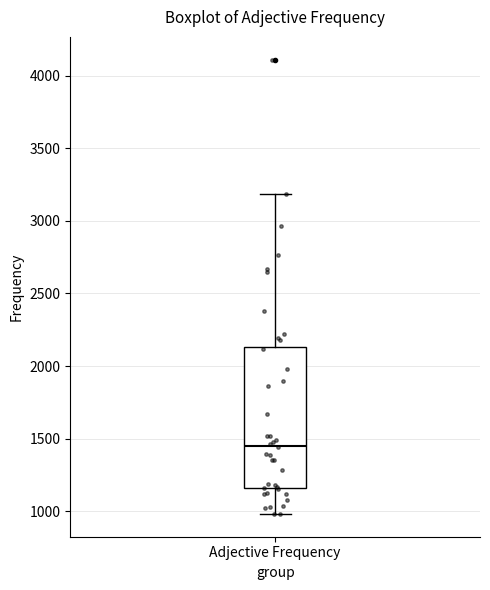

Read this box plot against the y-axis: the position of the median line, the range covered by the box, and the ends of both whiskers. The values are not printed on the chart, so give them approximately, as read against the axis.

median 1450, box 1150 to 2150, whiskers 1000 to 3200